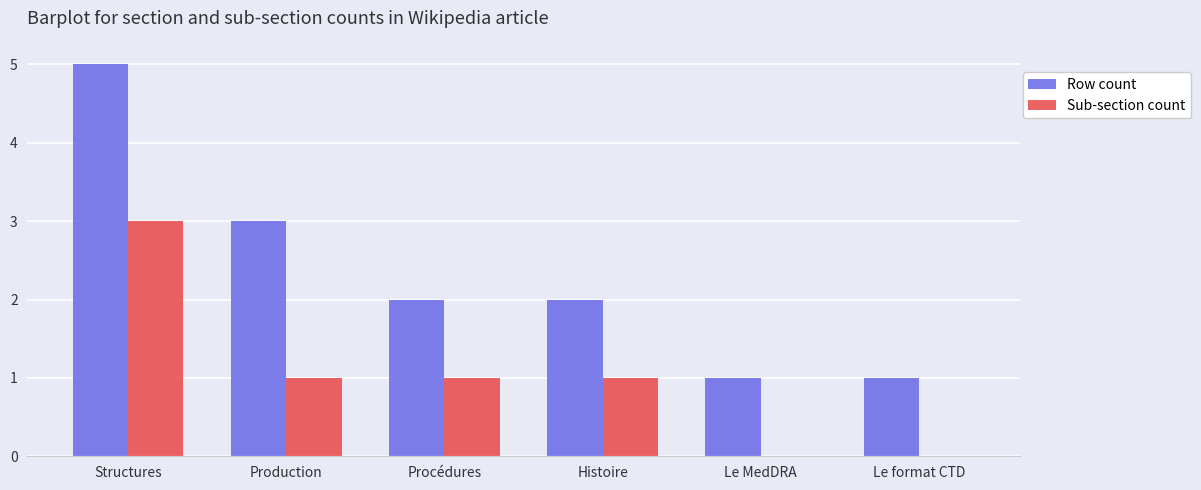

The value of Sub-section count at Structures is 3. True or false?

True